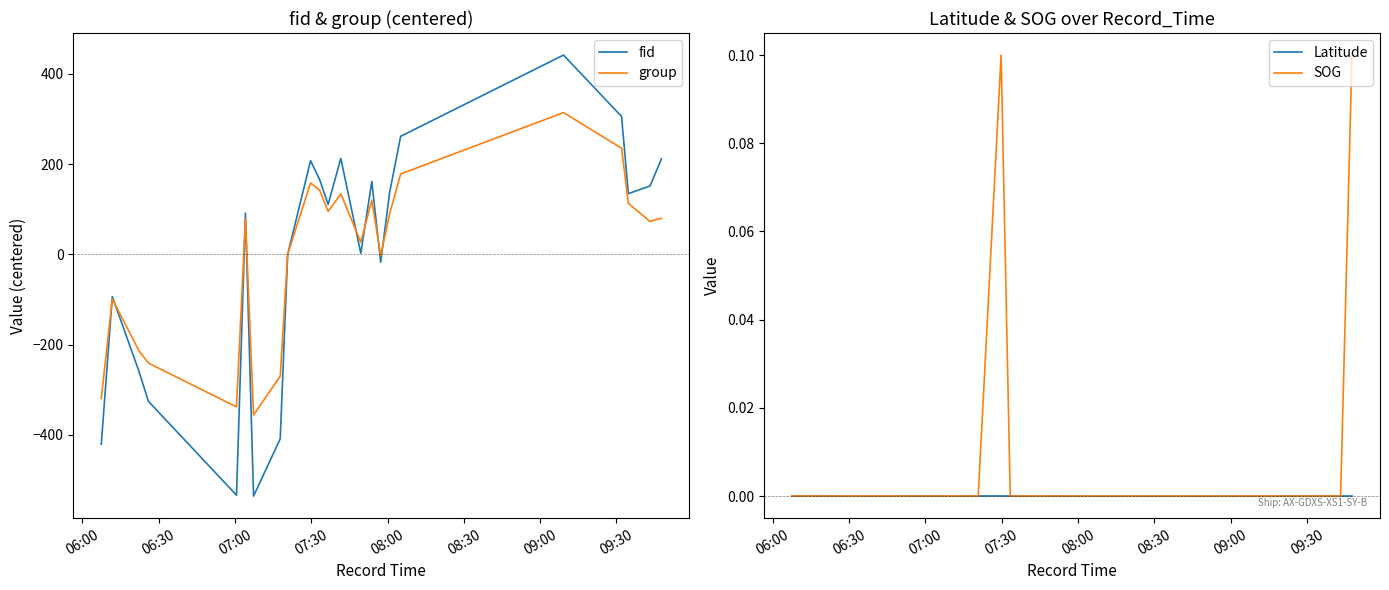

What is the minimum value for fid?

-535.5